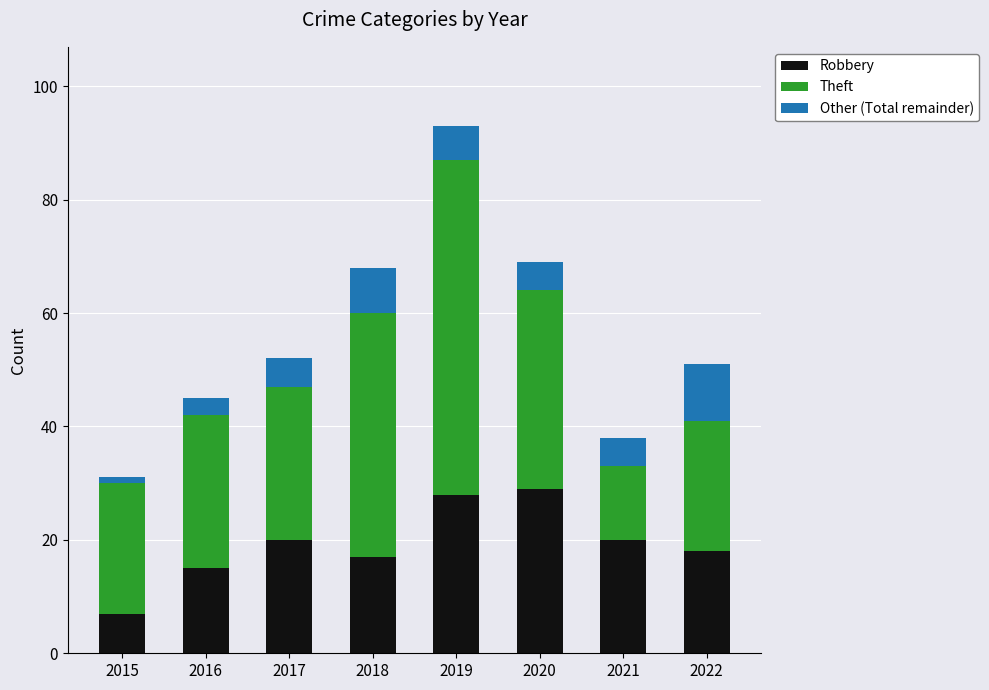

What is the total value across all series at 2018?

68